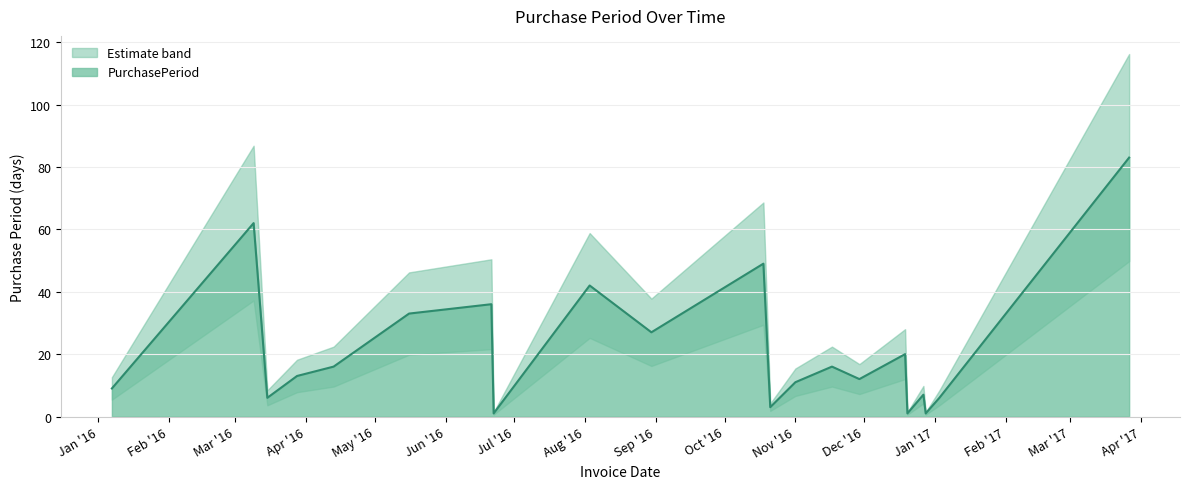

What is the difference between the second highest and second lowest values?

61